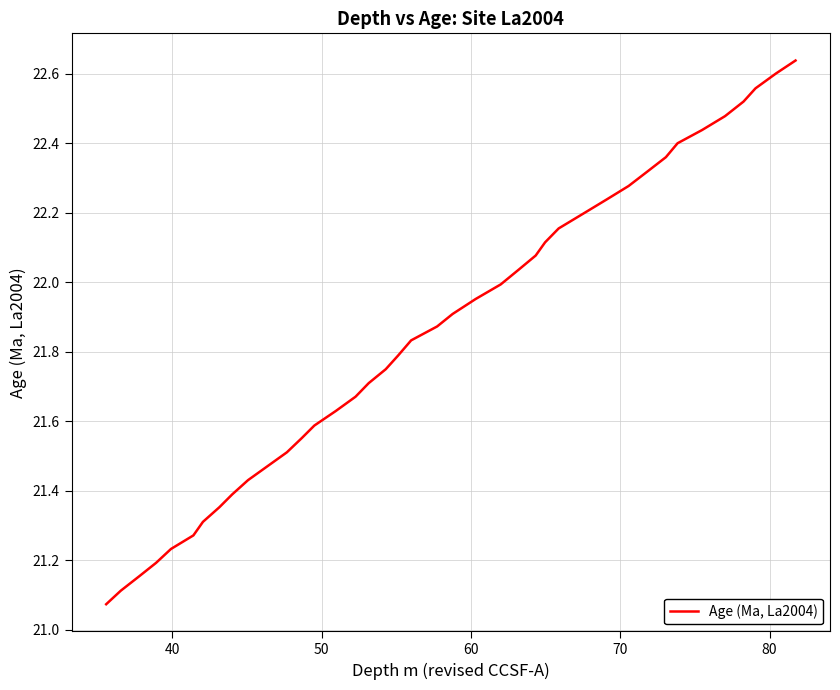

What is the difference between the maximum and minimum values?

1.6